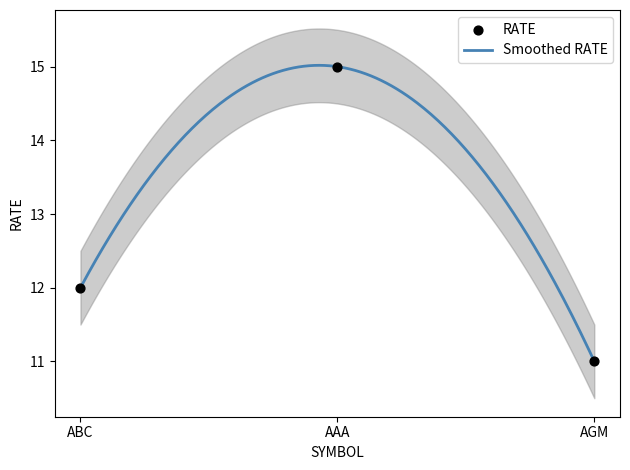

Between ABC and AGM, which is larger?

ABC